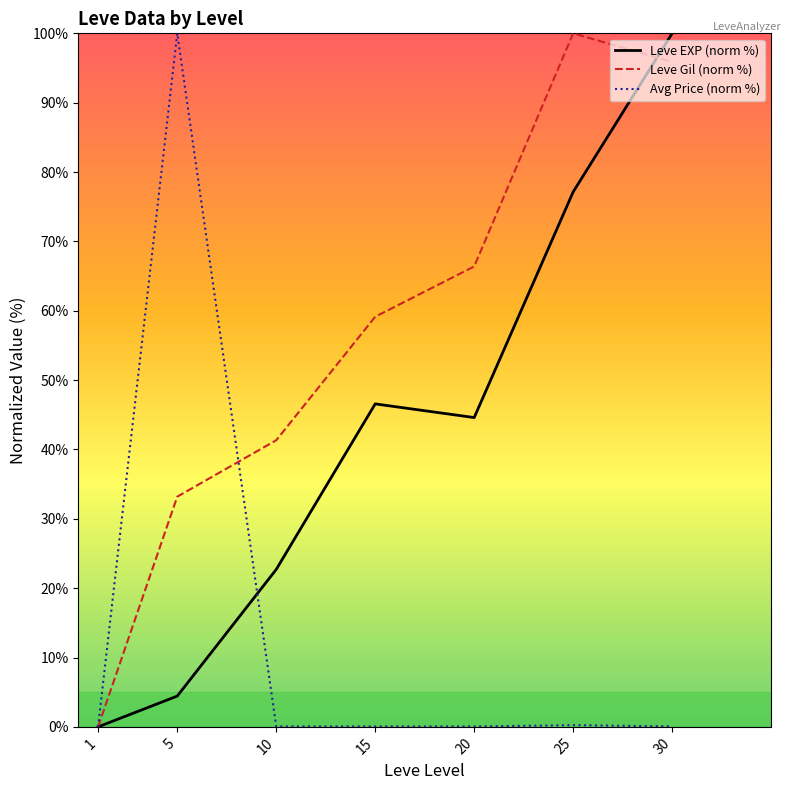

At which label does Leve EXP (norm %) reach its minimum?

1